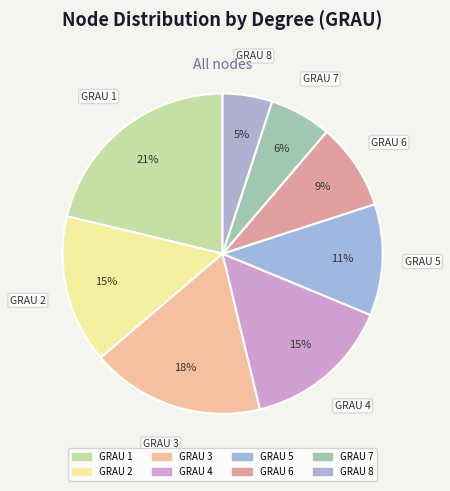

Which slice is the smallest?

8